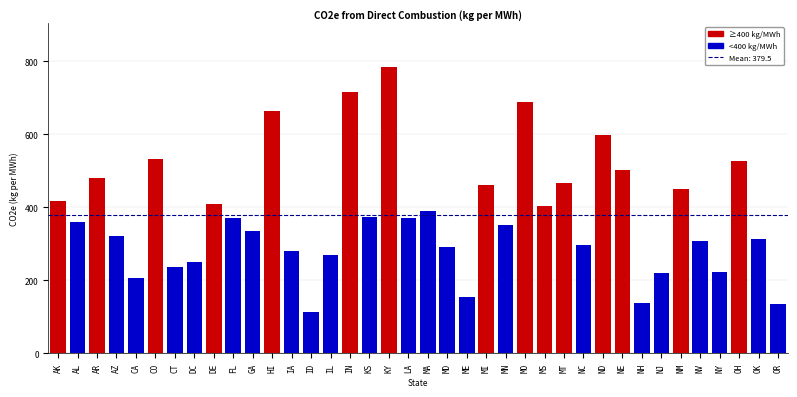

What is the approximate value at NE?

501.5